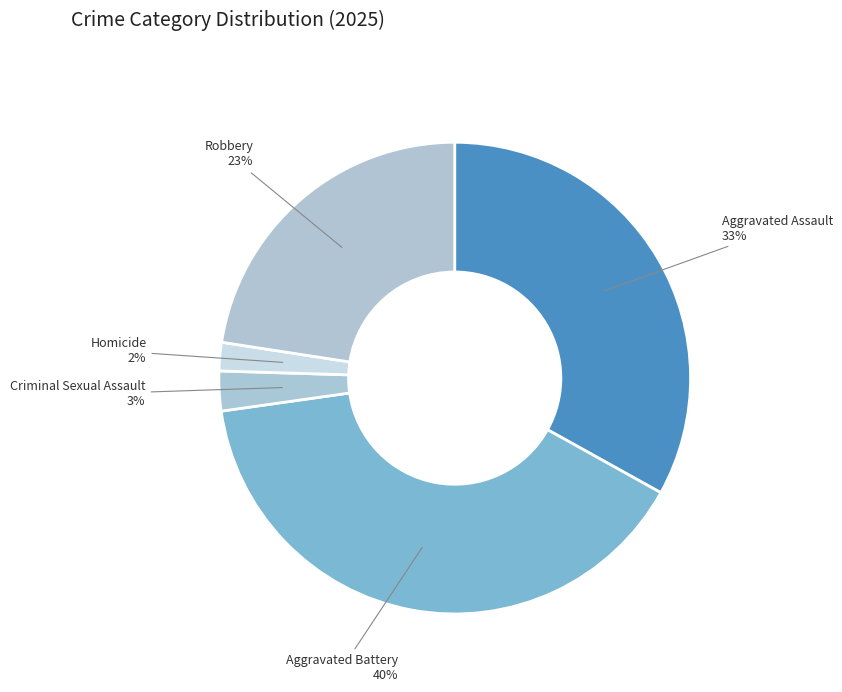

Combined, do Homicide and Criminal Sexual Assault account for over 50%?

No